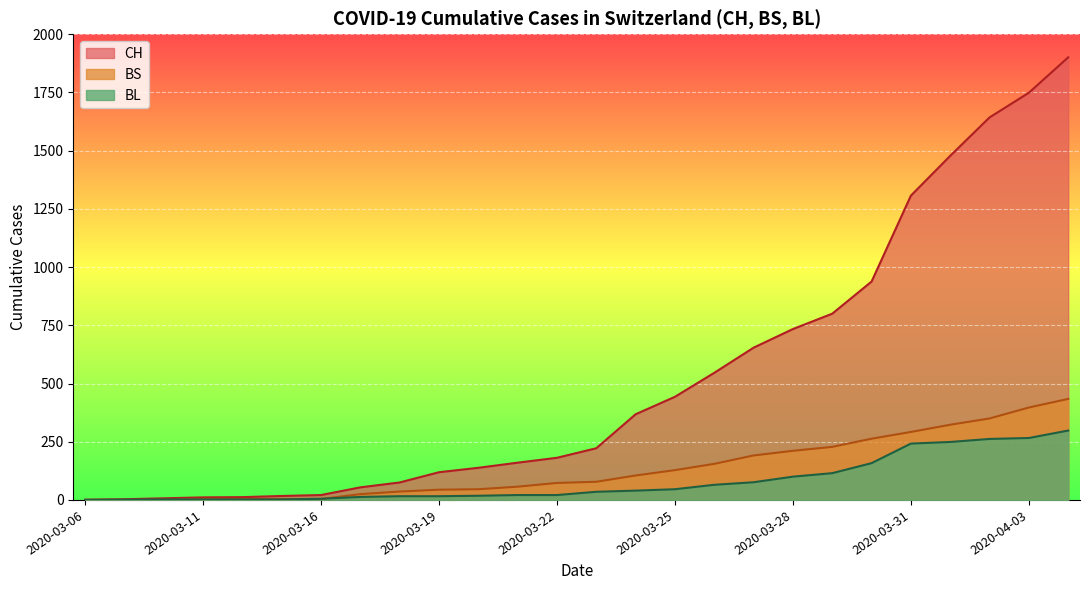

True or false: CH and BL intersect in this chart.

False